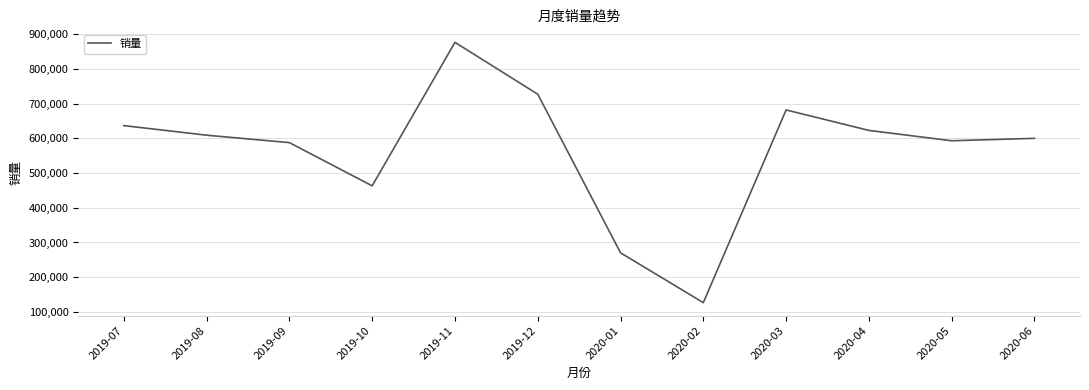

Approximately how many times larger is the value at 2019-09 compared to 2020-02?

4.6